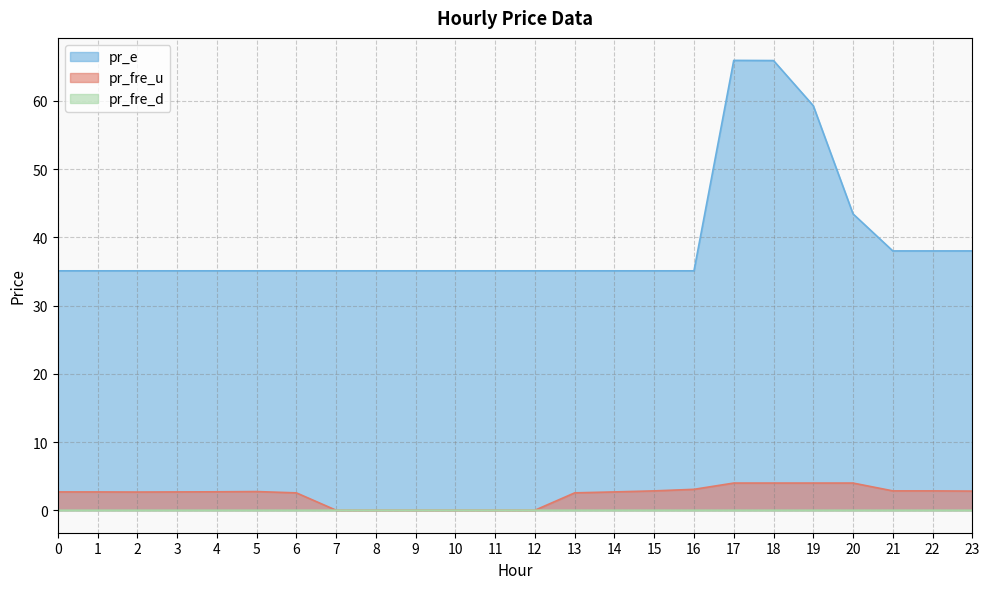

List the labels in order of pr_fre_d value, smallest first.

1, 2, 0, 3, 4, 5, 6, 23, 8, 22, 9, 10, 21, 11, 18, 19, 20, 13, 14, 15, 16, 17, 7, 12